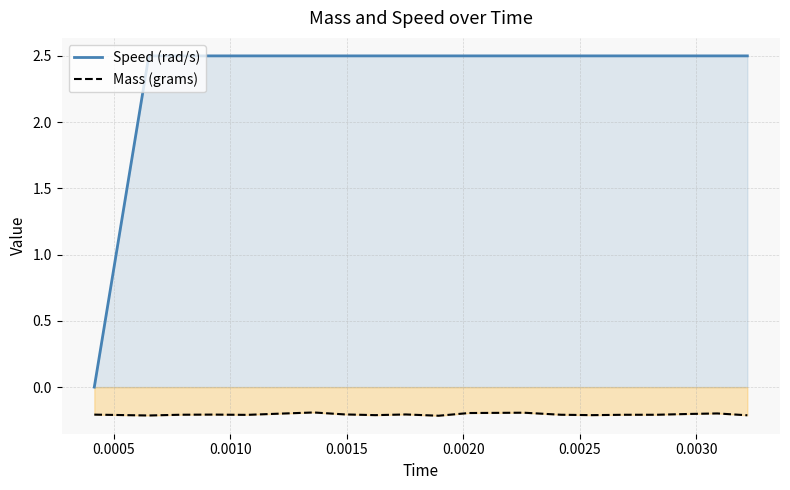

Which series has the widest spread of values?

Speed (rad/s)